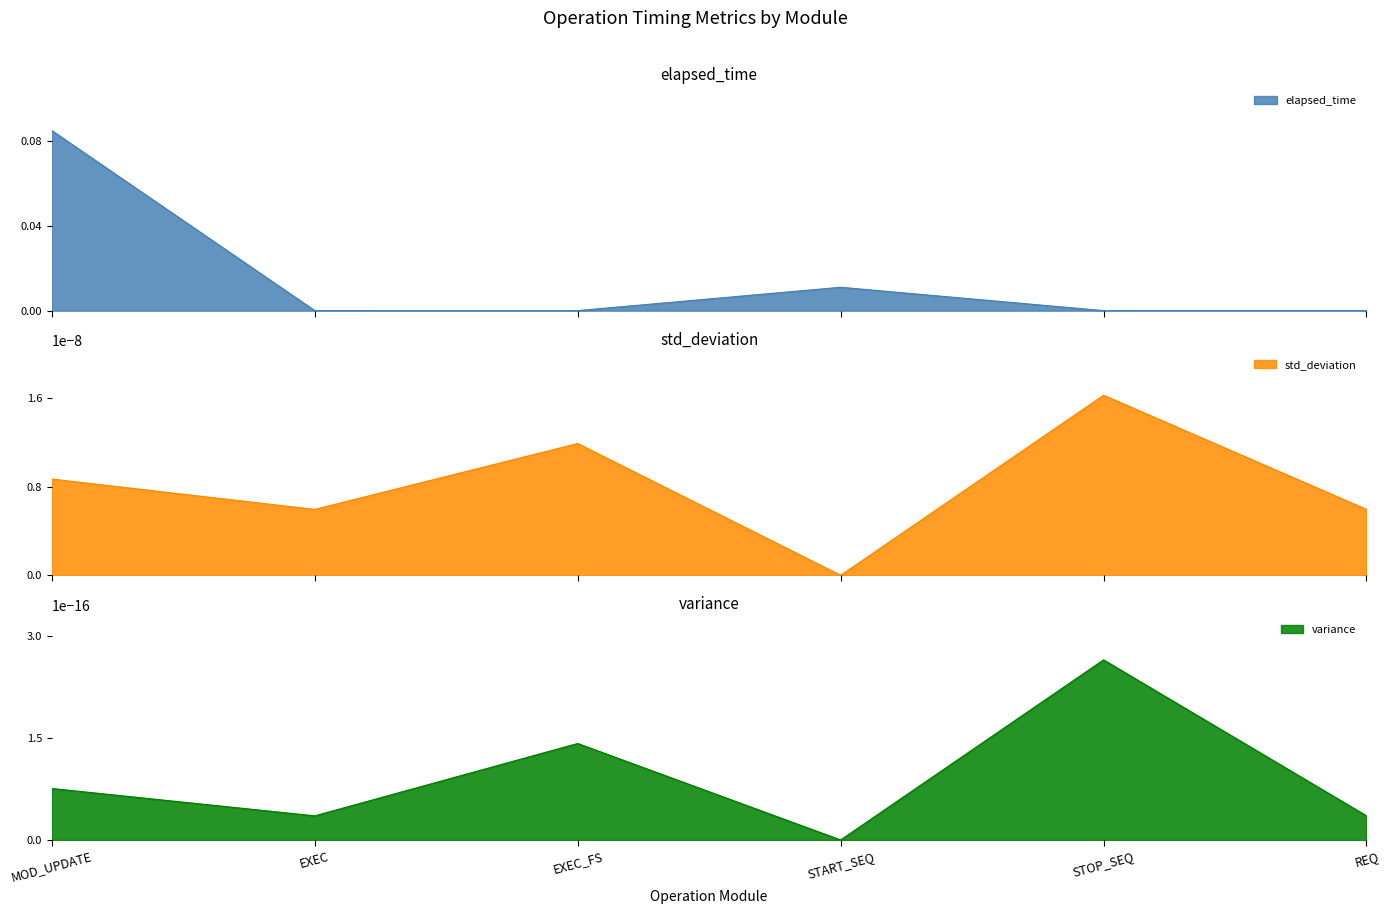

Reading right to left, what are all the values shown in this chart?

elapsed_time: 0.0	0.0	0.0	0.0	0.0	0.1
std_deviation: 0.0	0.0	0.0	0.0	0.0	0.0
variance: 0.0	0.0	0.0	0.0	0.0	0.0